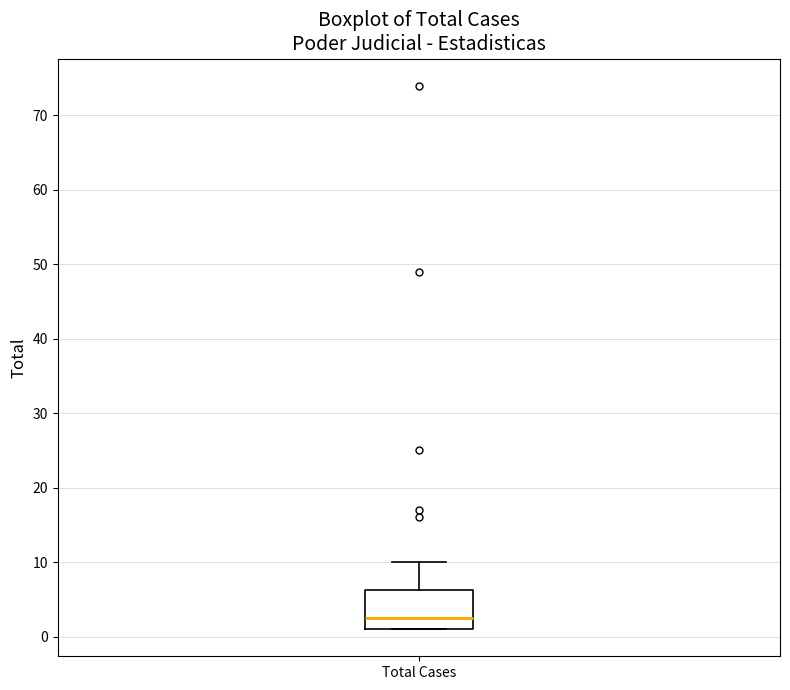

Read this box plot against the y-axis: the position of the median line, the range covered by the box, and the ends of both whiskers. The values are not printed on the chart, so give them approximately, as read against the axis.

median 3, box 1 to 6, whiskers 1 to 10